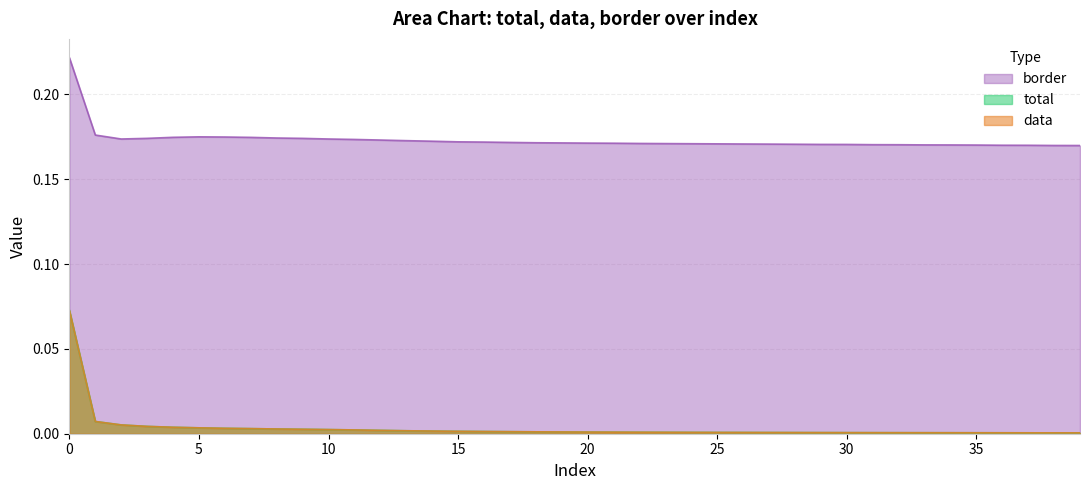

Reading right to left, extract all data points from this chart.

total: 0.0	0.0	0.0	0.0	0.0	0.0	0.0	0.0	0.0	0.0	0.0	0.0	0.0	0.0	0.0	0.0	0.0	0.0	0.0	0.0	0.0	0.0	0.0	0.0	0.0	0.0	0.0	0.0	0.0	0.0	0.0	0.0	0.0	0.0	0.0	0.0	0.0	0.0	0.0	0.1
data: 0.0	0.0	0.0	0.0	0.0	0.0	0.0	0.0	0.0	0.0	0.0	0.0	0.0	0.0	0.0	0.0	0.0	0.0	0.0	0.0	0.0	0.0	0.0	0.0	0.0	0.0	0.0	0.0	0.0	0.0	0.0	0.0	0.0	0.0	0.0	0.0	0.0	0.0	0.0	0.1
border: 0.2	0.2	0.2	0.2	0.2	0.2	0.2	0.2	0.2	0.2	0.2	0.2	0.2	0.2	0.2	0.2	0.2	0.2	0.2	0.2	0.2	0.2	0.2	0.2	0.2	0.2	0.2	0.2	0.2	0.2	0.2	0.2	0.2	0.2	0.2	0.2	0.2	0.2	0.2	0.2